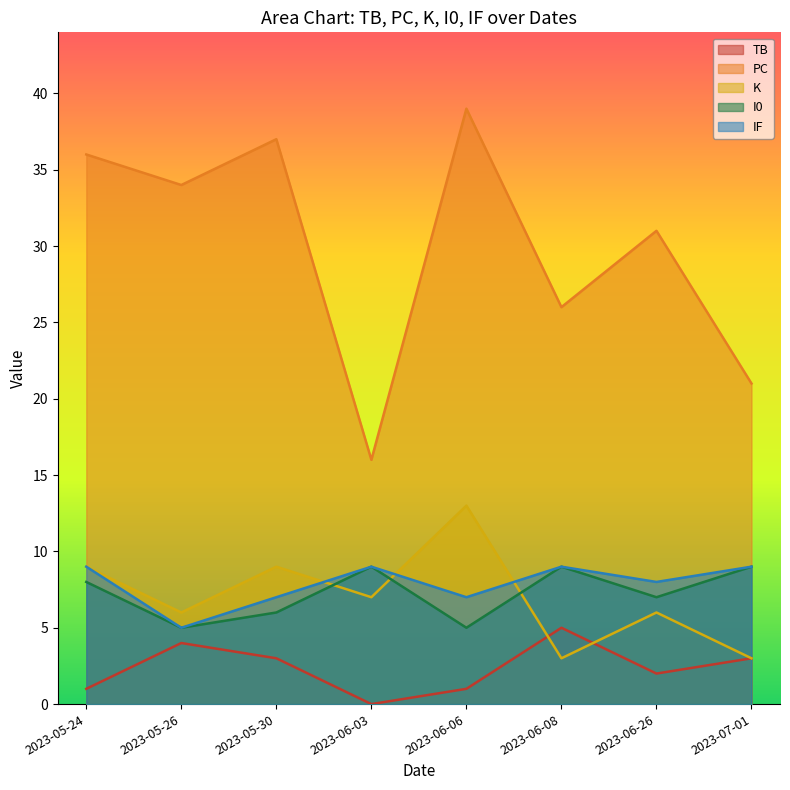

How many lines are shown in the chart?

5